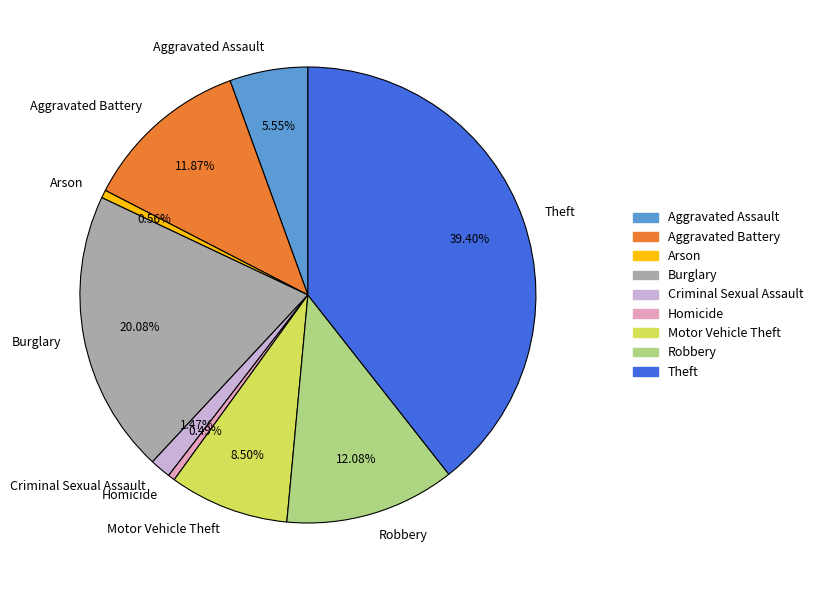

Which slice is the largest?

Theft